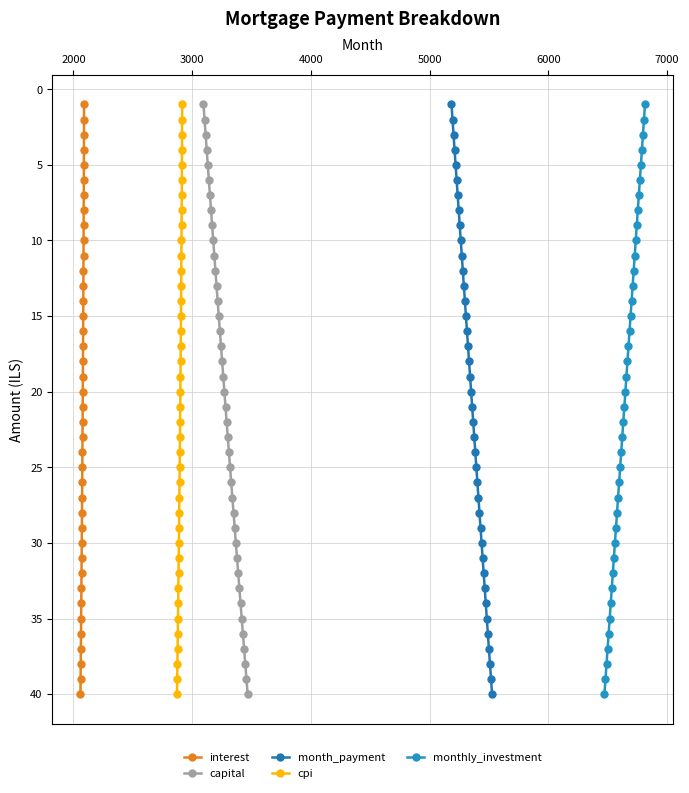

What is the highest value of the interest series?

40